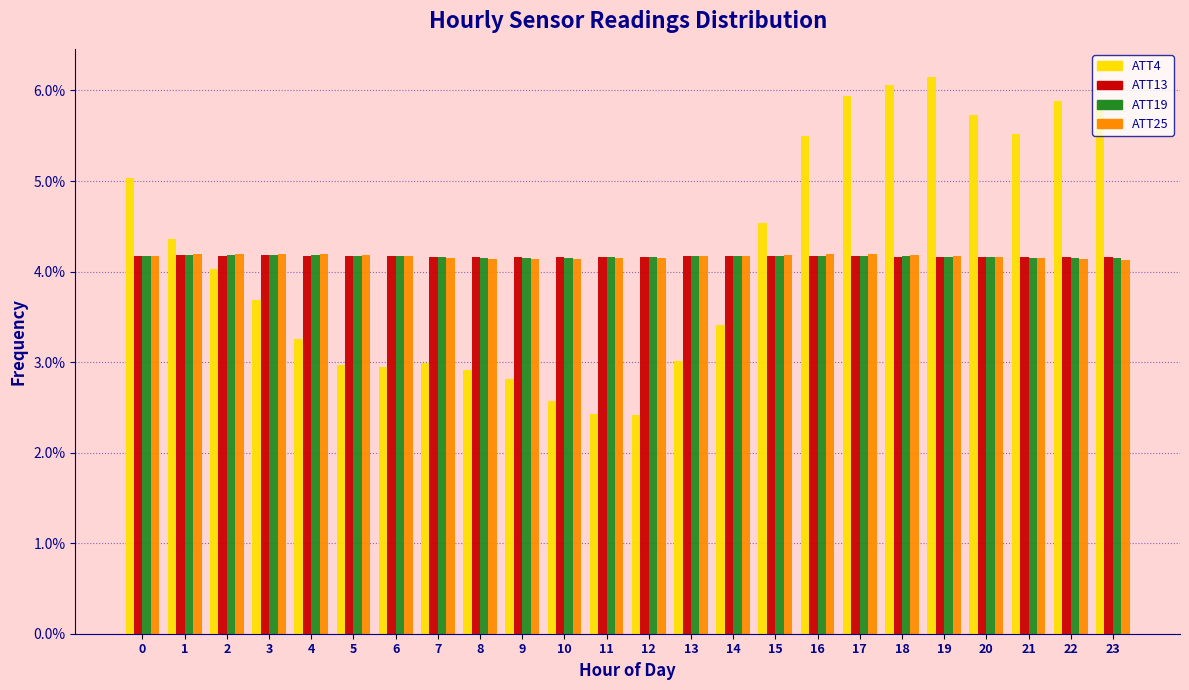

Is the value of ATT4 at 14 greater than the value of ATT25 at 2?

No